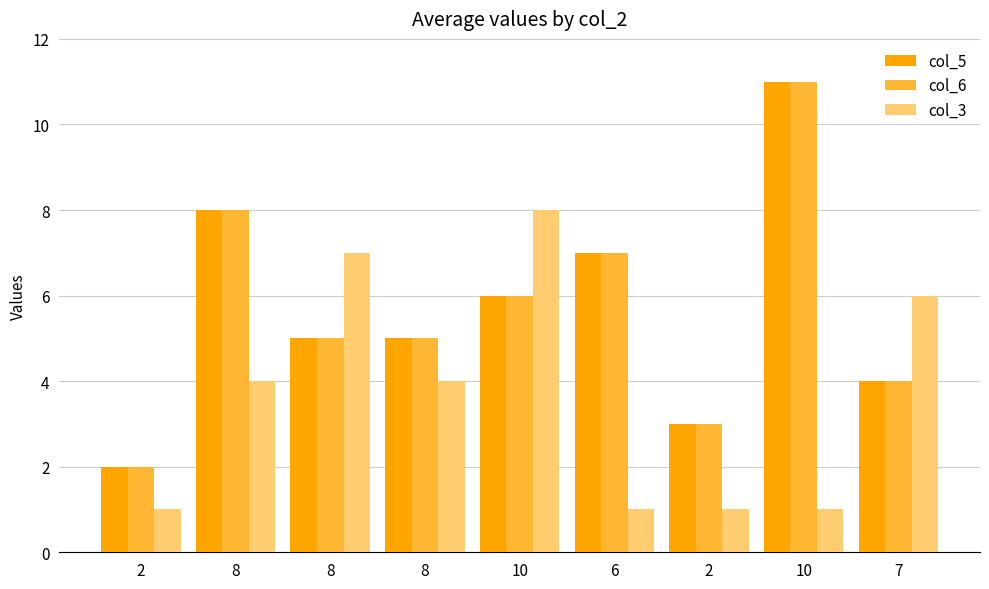

Where is col_5 nearest to the value 6?

10